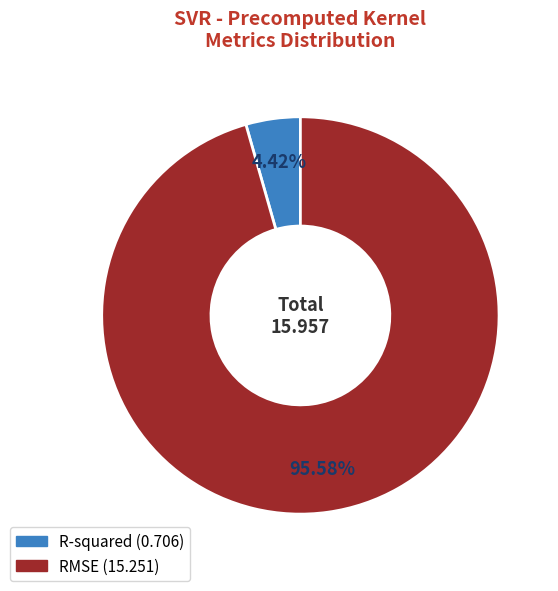

Between RMSE and R-squared, which is larger?

RMSE